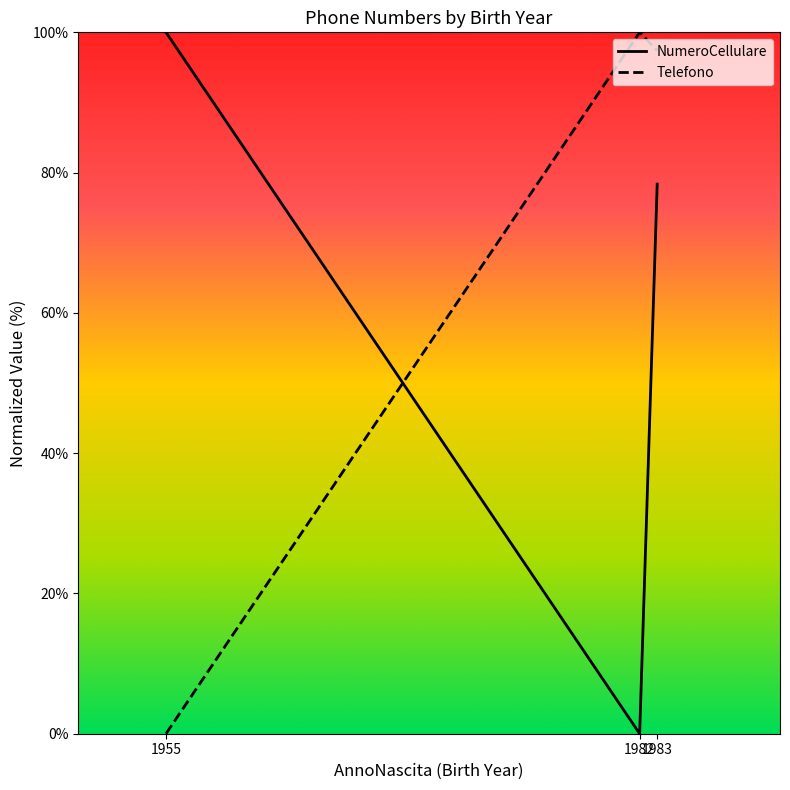

List the series in order of their overall mean, highest first.

Telefono, NumeroCellulare